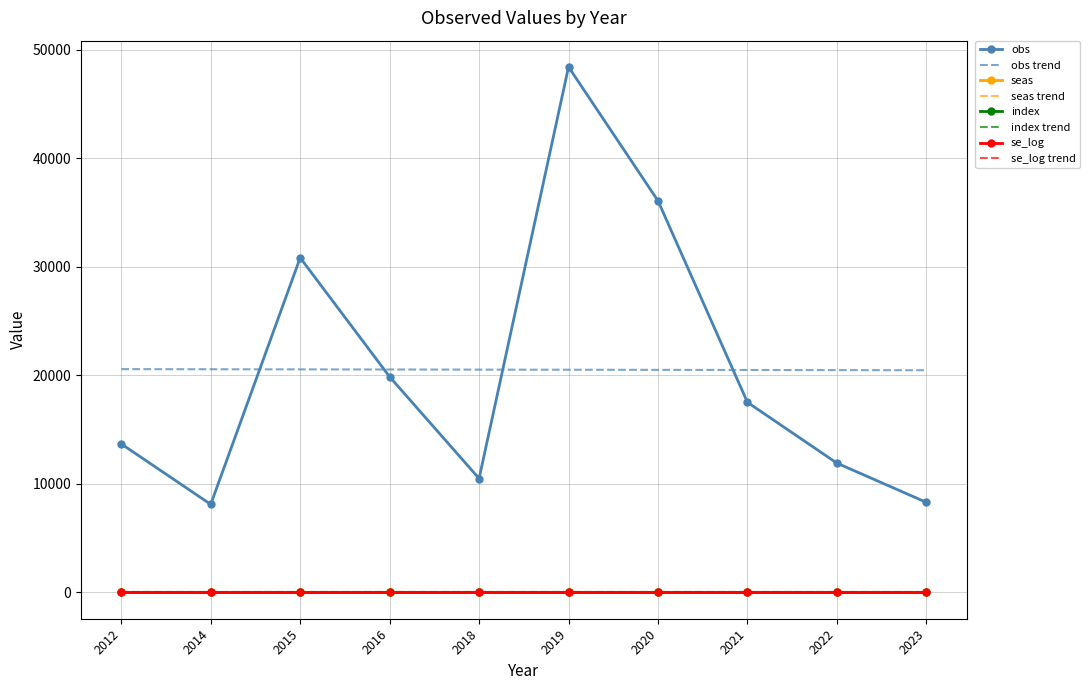

List the series in order of their peak value, lowest first.

seas, obs